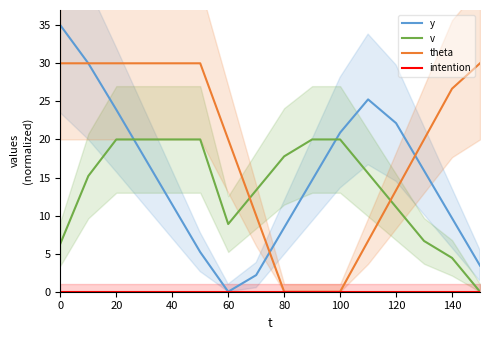

True or false: theta and v cross at least once.

True